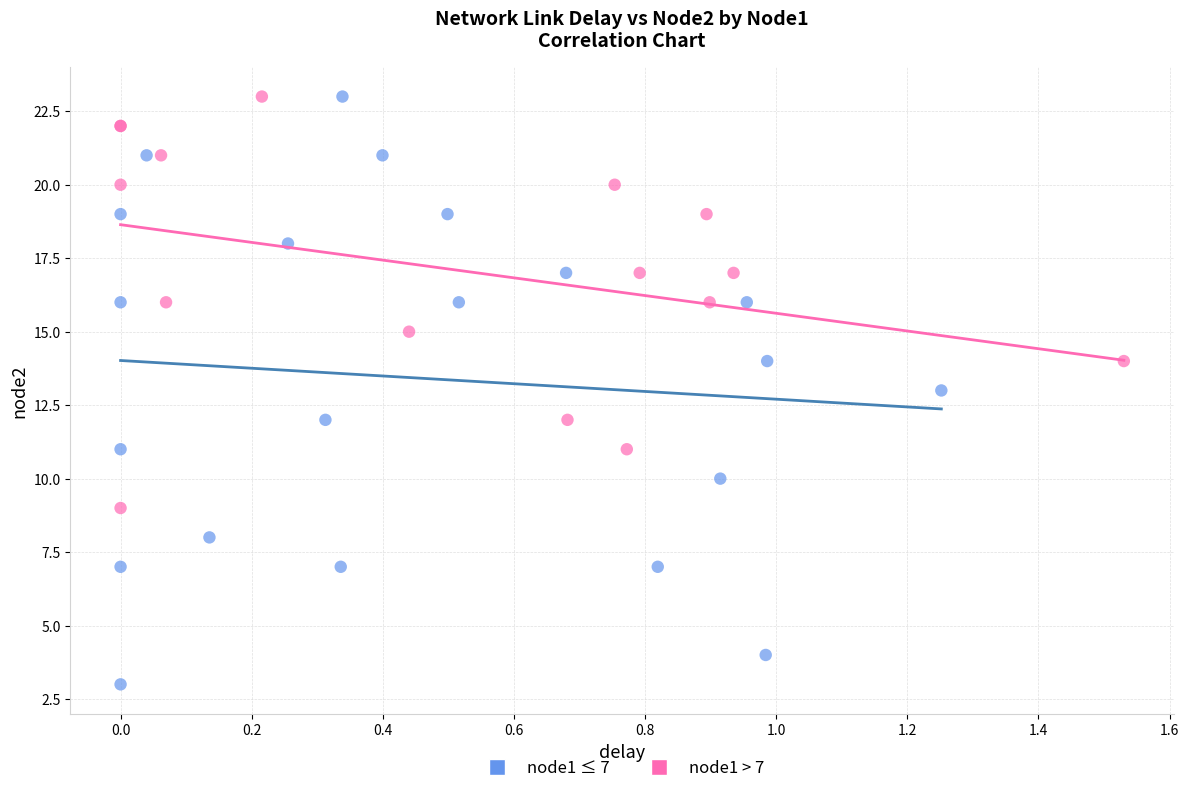

Which series has the widest spread of Y values?

node1 ≤ 7